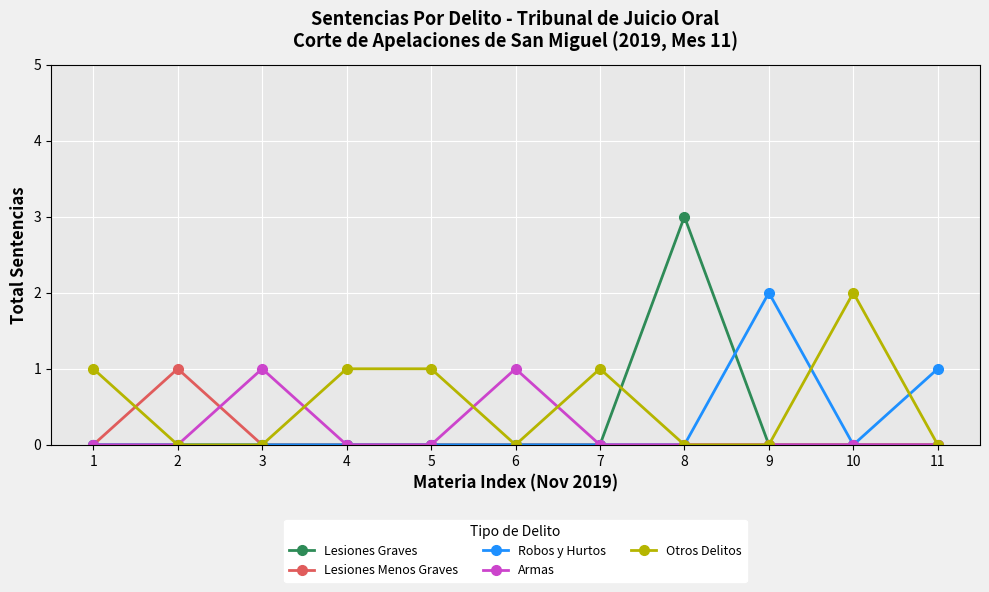

Reading left to right, extract all data points from this chart.

Lesiones Graves: 0	0	0	0	0	0	0	3	0	0	0
Lesiones Menos Graves: 0	1	0	0	0	0	0	0	0	0	0
Robos y Hurtos: 0	0	0	0	0	0	0	0	2	0	1
Armas: 0	0	1	0	0	1	0	0	0	0	0
Otros Delitos: 1	0	0	1	1	0	1	0	0	2	0